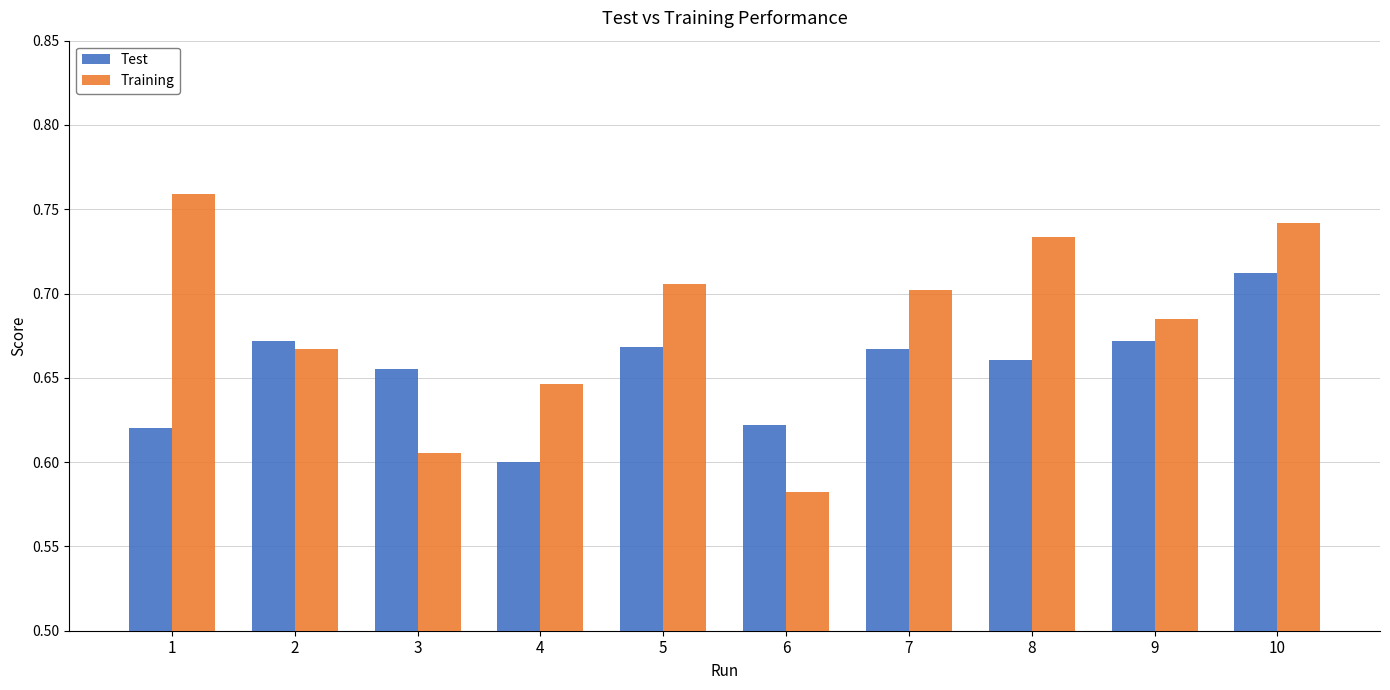

At which label does Training reach its minimum?

6